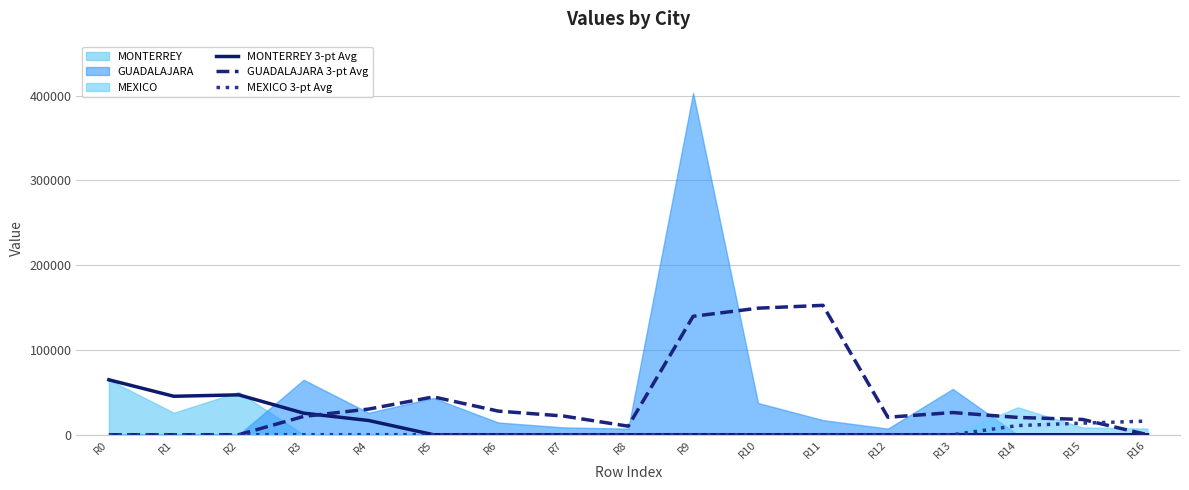

True or false: MEXICO 3-pt Avg and MONTERREY 3-pt Avg cross at least once.

False